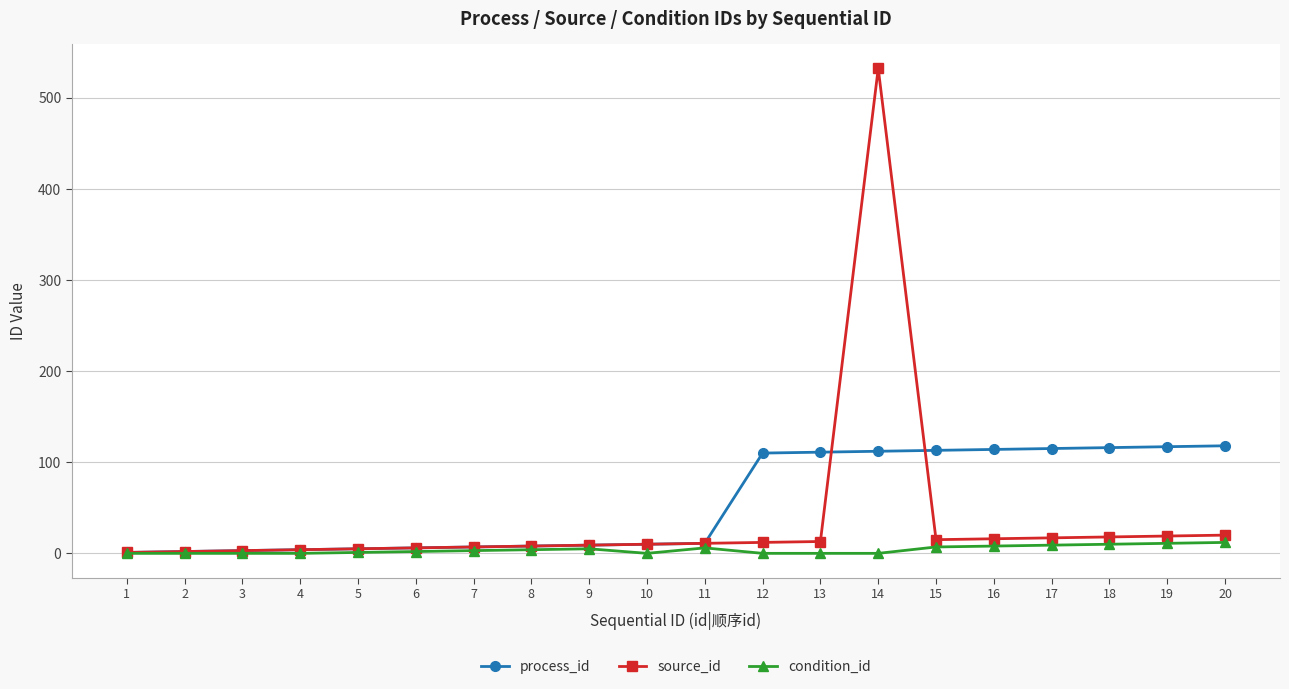

Does the chart display data point markers on the line(s)?

Yes